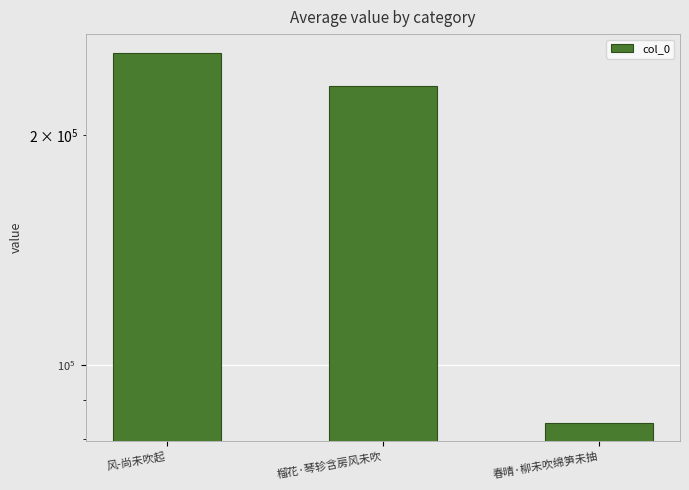

Read the value at 风-尚未吹起.

256311